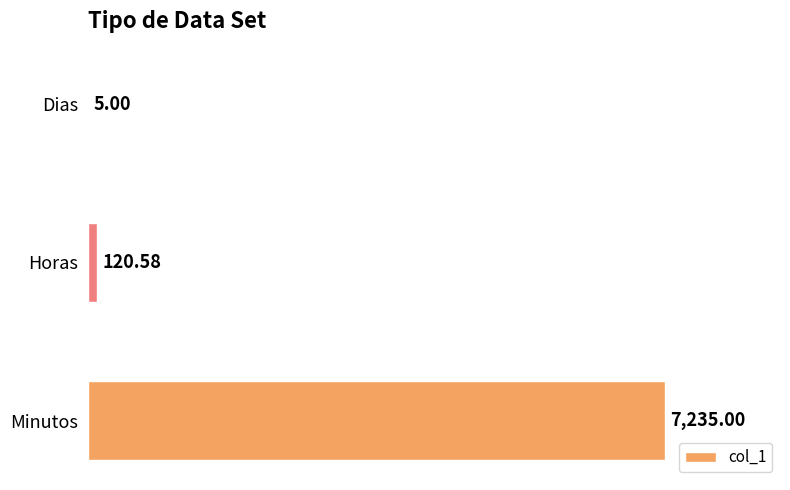

At which label is the value closest to 3620?

Horas